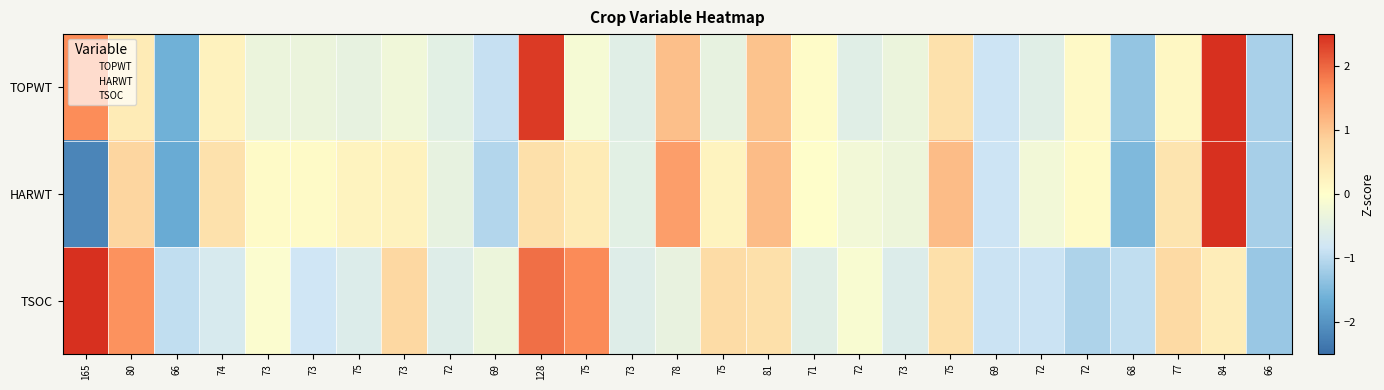

Rank the series by their average value, from highest to lowest.

HARWT, TSOC, TOPWT